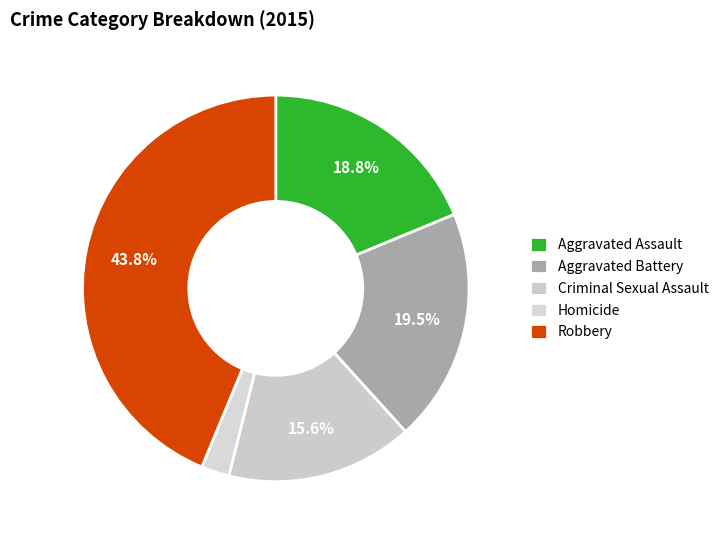

To the nearest percent, what is the difference between the Aggravated Battery and Criminal Sexual Assault slice percentages?

4%